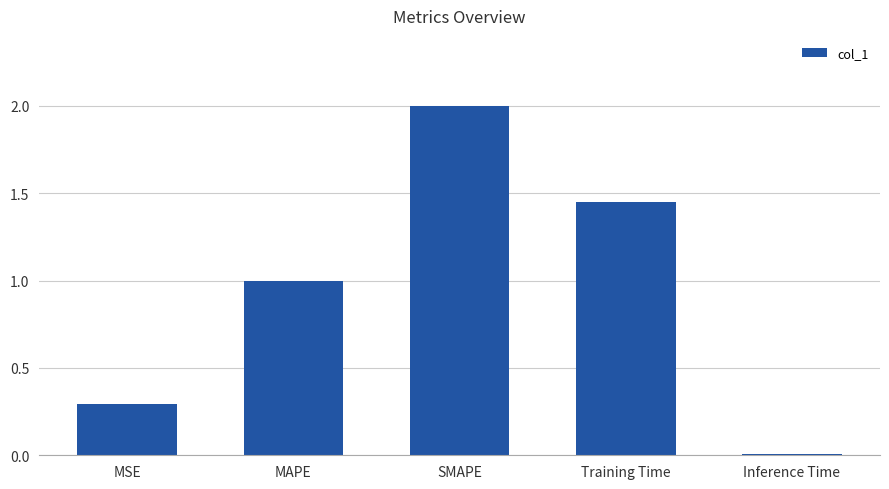

Rank the categories by value from lowest to highest.

Inference Time, MSE, MAPE, Training Time, SMAPE